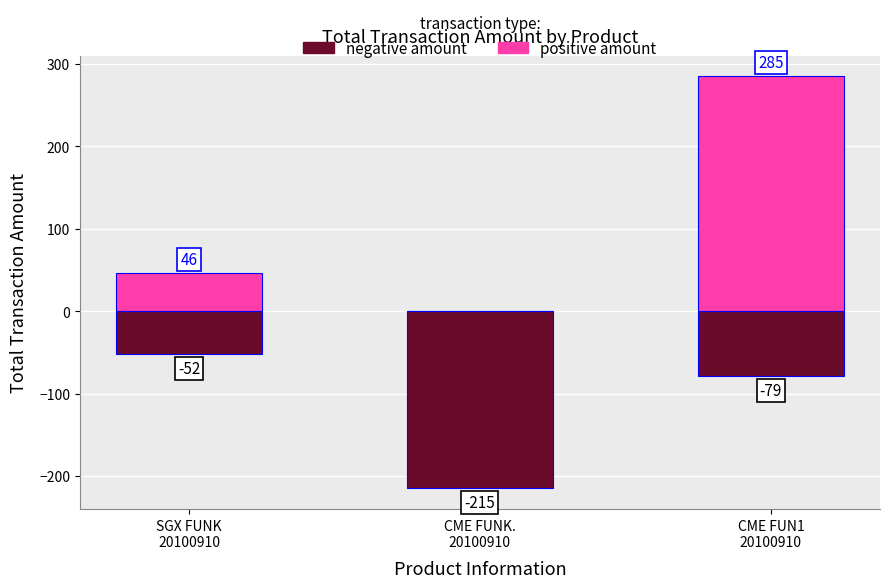

What is the value of the negative amount bar at the 1st from the left?

-52